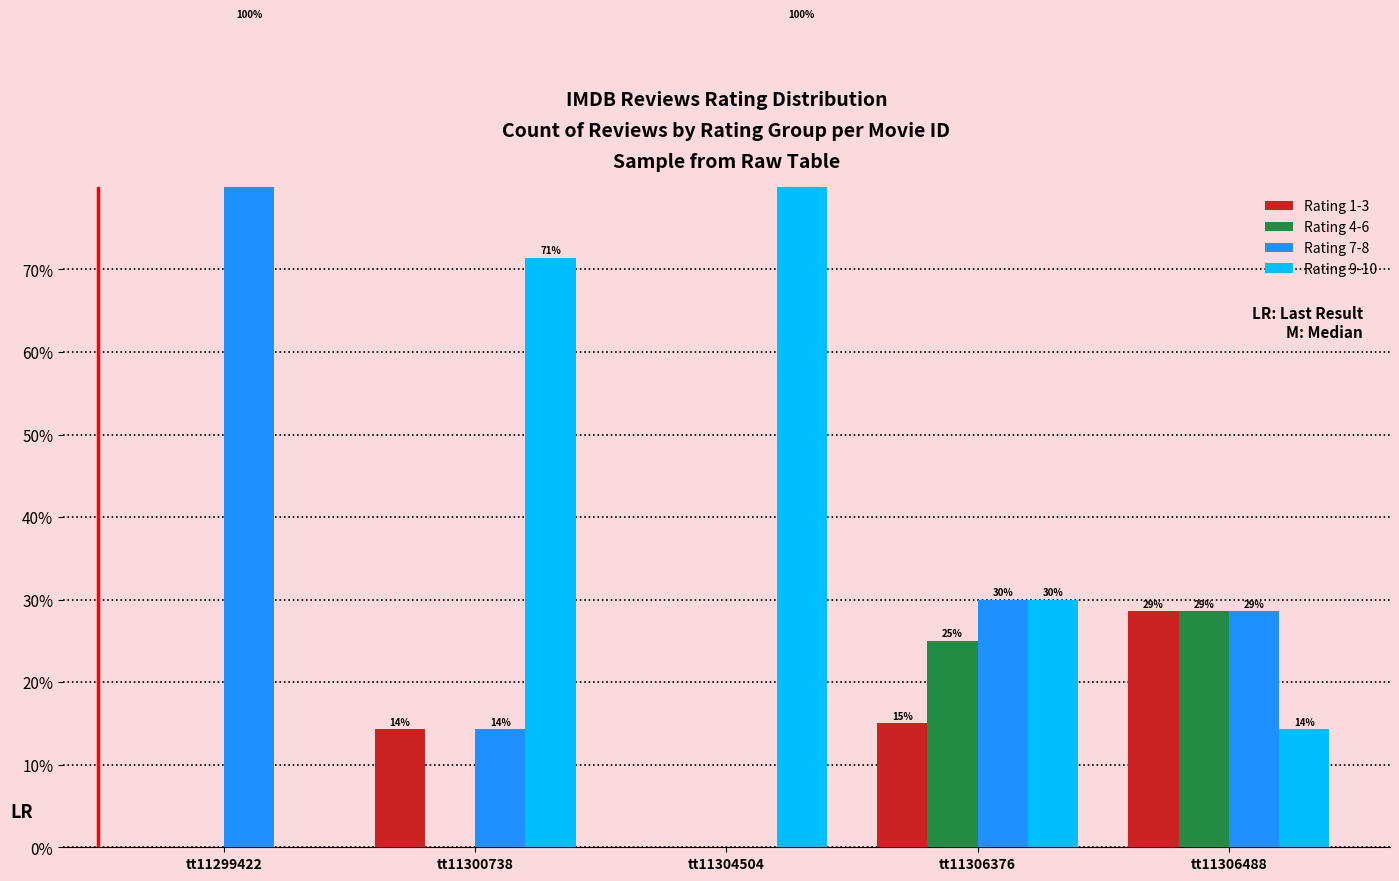

Which has a higher value, tt11300738 or tt11304504?

tt11300738